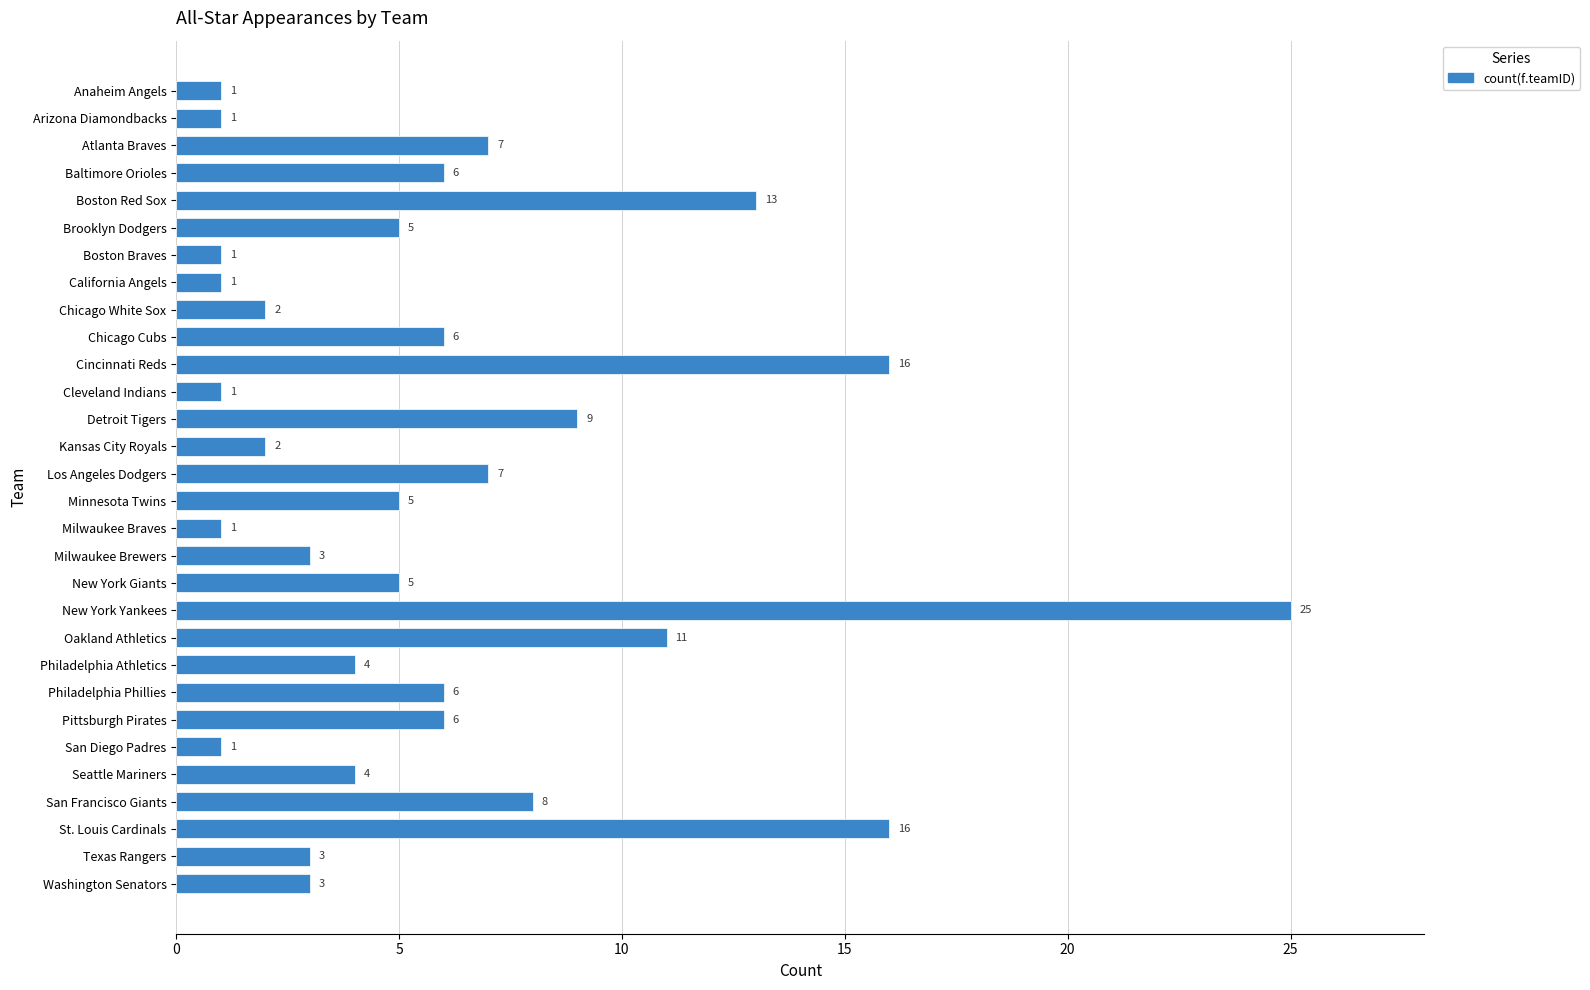

What is the change in value from Los Angeles Dodgers to Texas Rangers?

-4